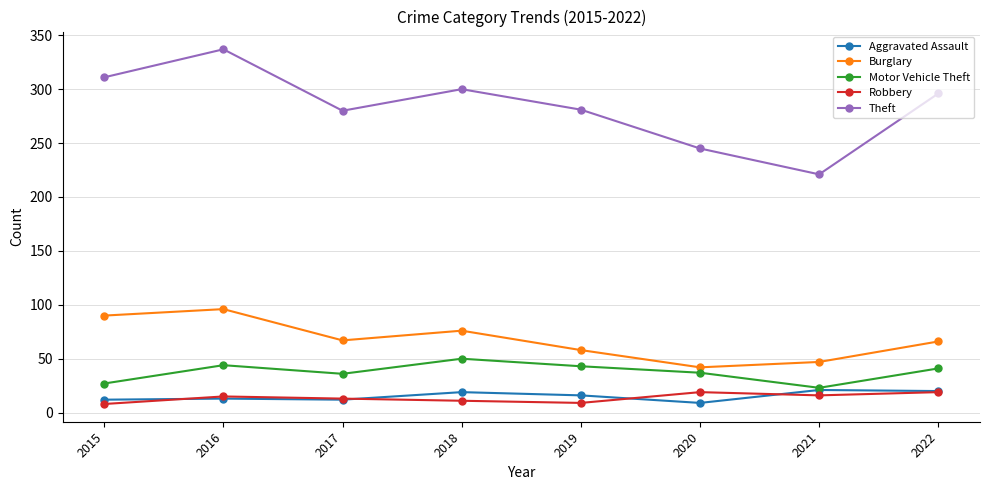

What is the value of the Theft point at the 4th from the left?

300